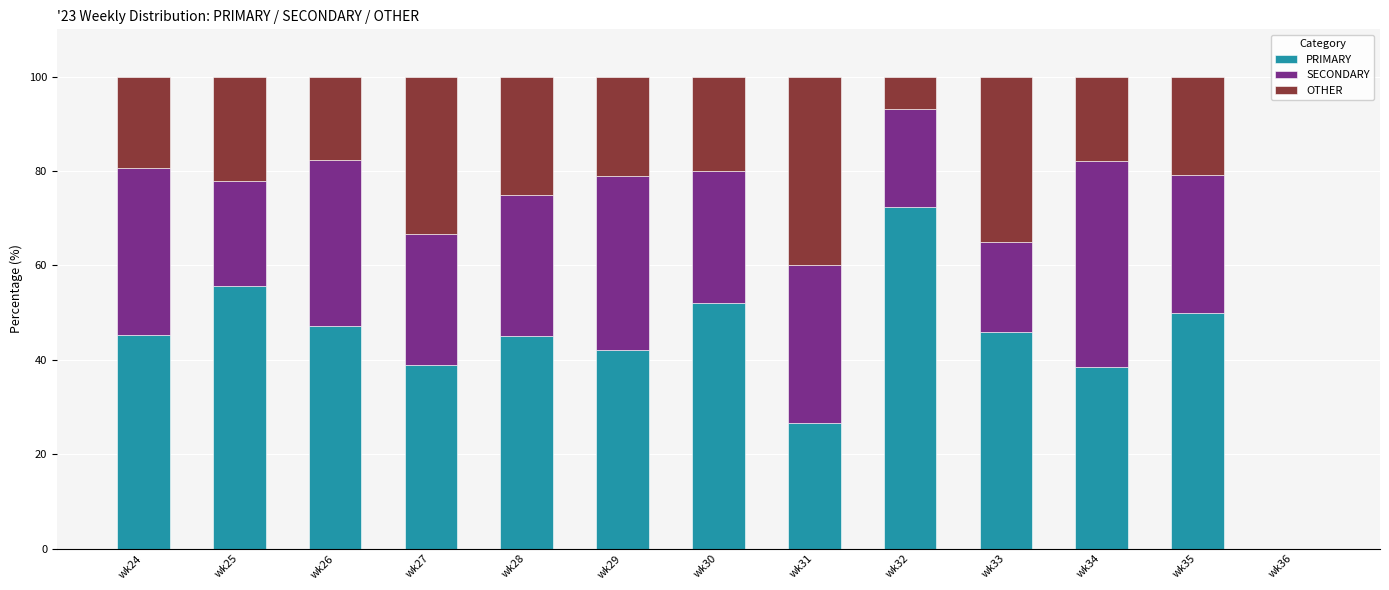

What is the total value across all series at wk25?

100.0